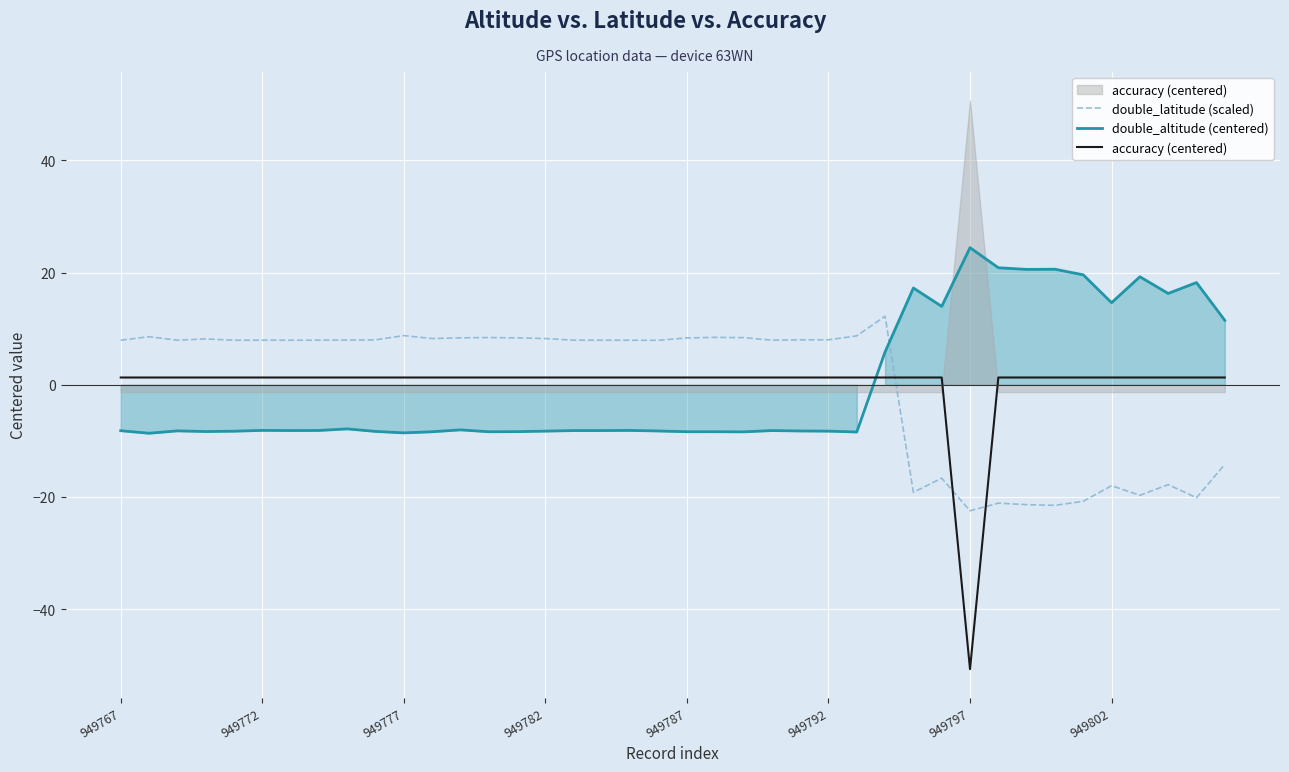

At how many categories does at least one series exceed -13?

40